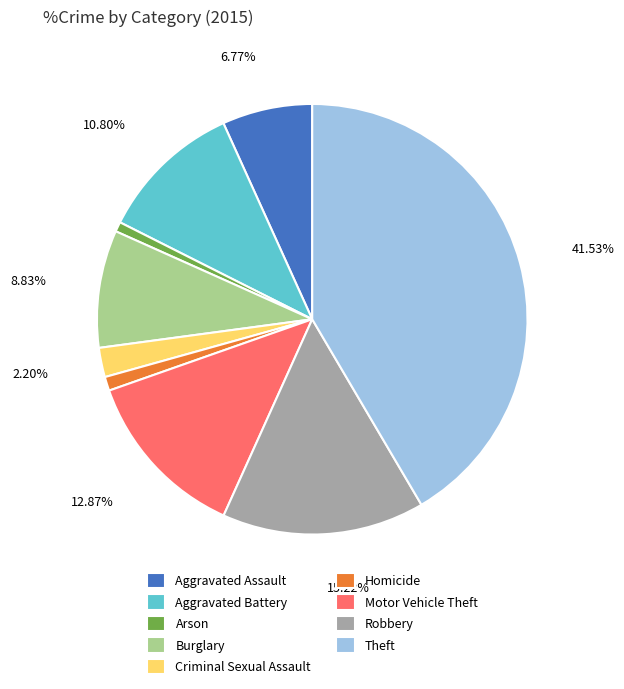

The Theft slice represents 52% of the pie. True or false?

False